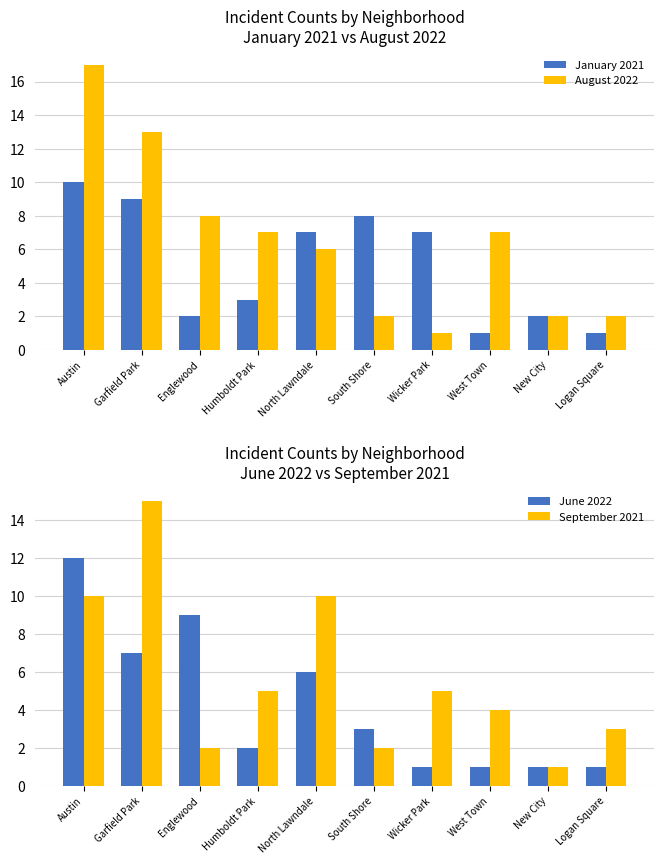

Where is August 2022 nearest to the value 9?

Englewood